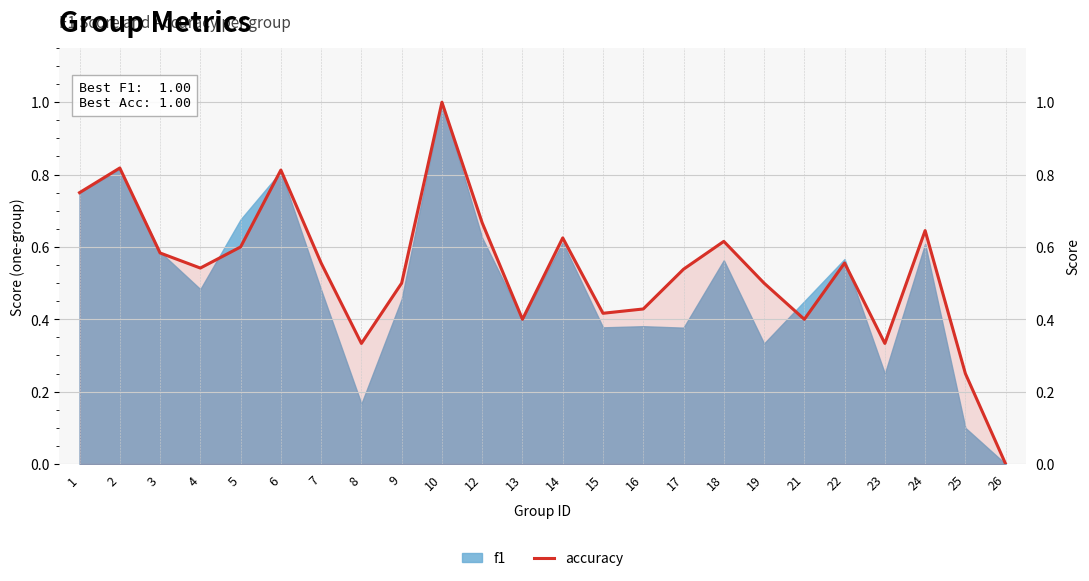

Reading left to right, what are all the values shown in this chart?

1=0.8	2=0.8	3=0.6	4=0.5	5=0.6	6=0.8	7=0.6	8=0.3	9=0.5	10=1.0	12=0.7	13=0.4	14=0.6	15=0.4	16=0.4	17=0.5	18=0.6	19=0.5	21=0.4	22=0.6	23=0.3	24=0.6	25=0.2	26=0.0